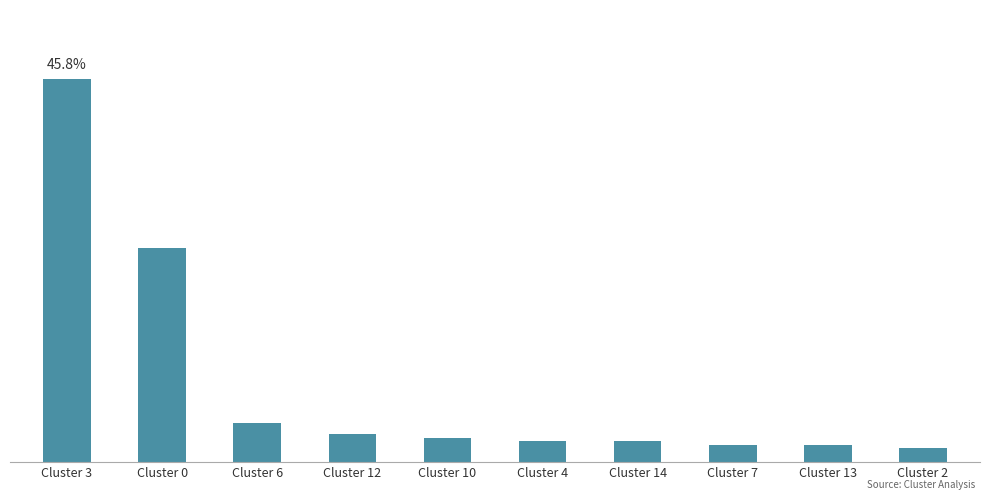

Are the bars horizontal?

No